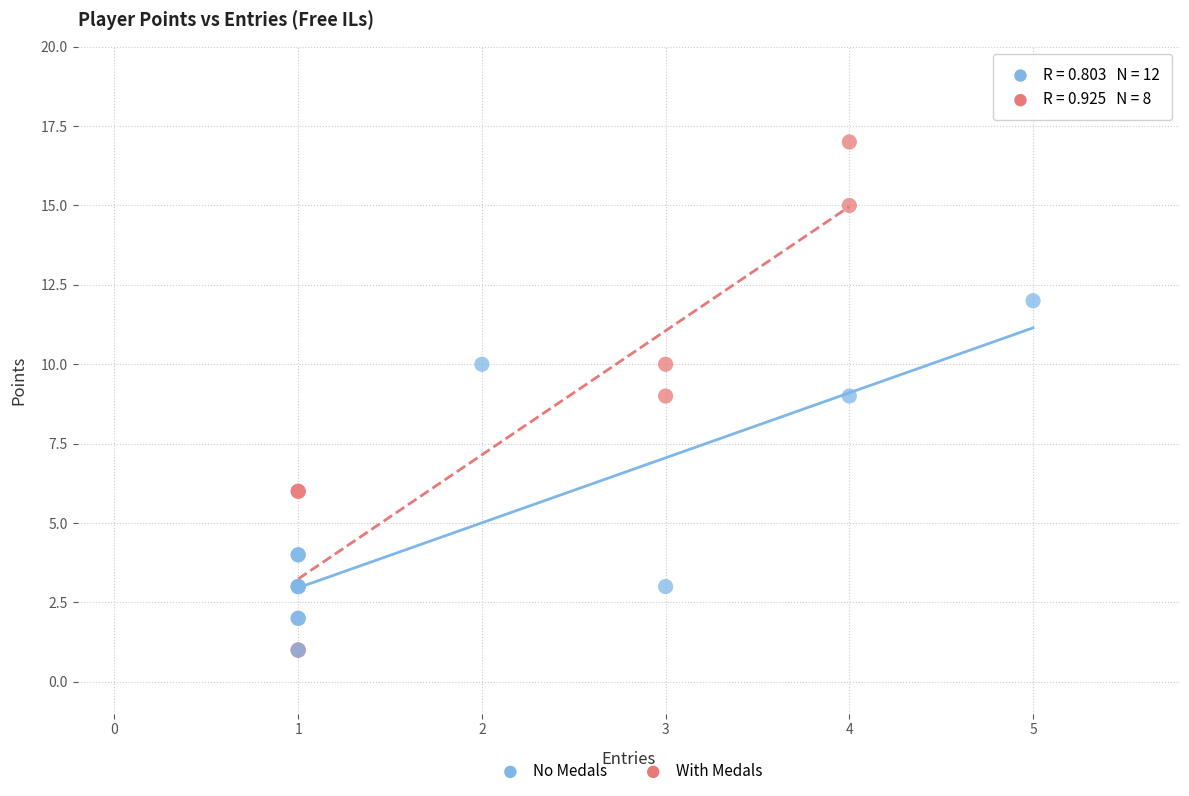

Which series contains the highest Y value?

With Medals